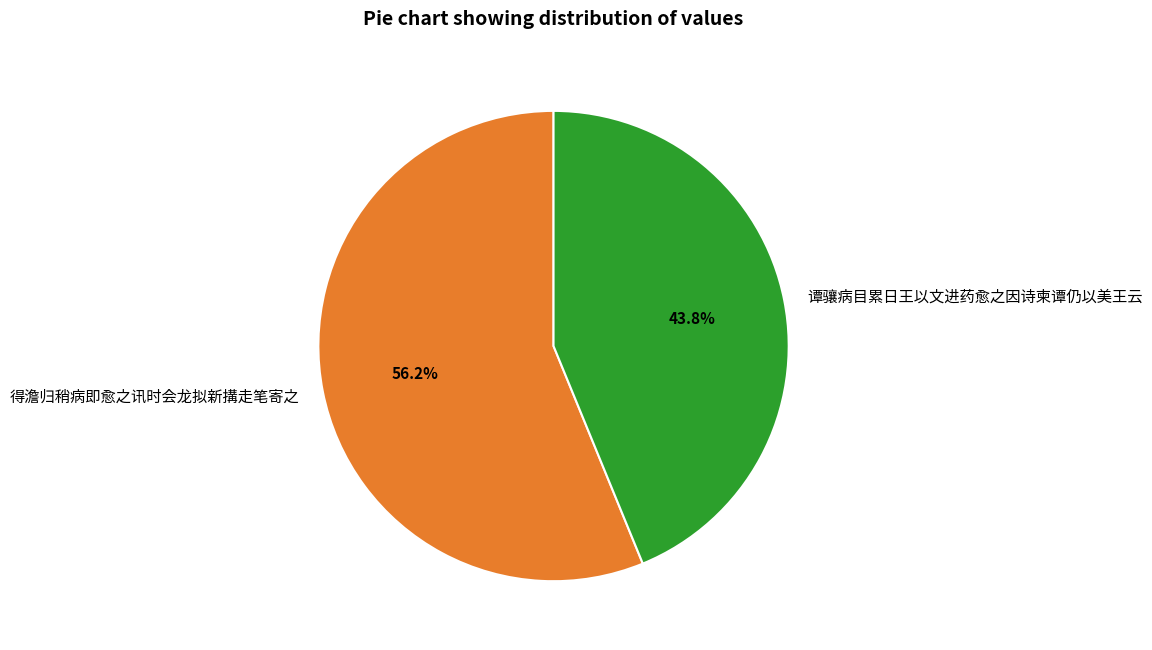

Approximately how many times larger is the value at 谭骧病目累日王以文进药愈之因诗柬谭仍以美王云 compared to 得澹归稍病即愈之讯时会龙拟新搆走笔寄之?

0.8